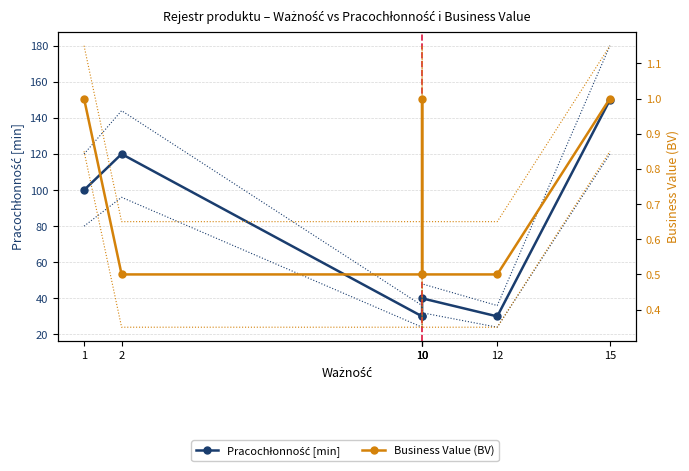

Count the Business Value (BV) values in the range 0 to 1.

7